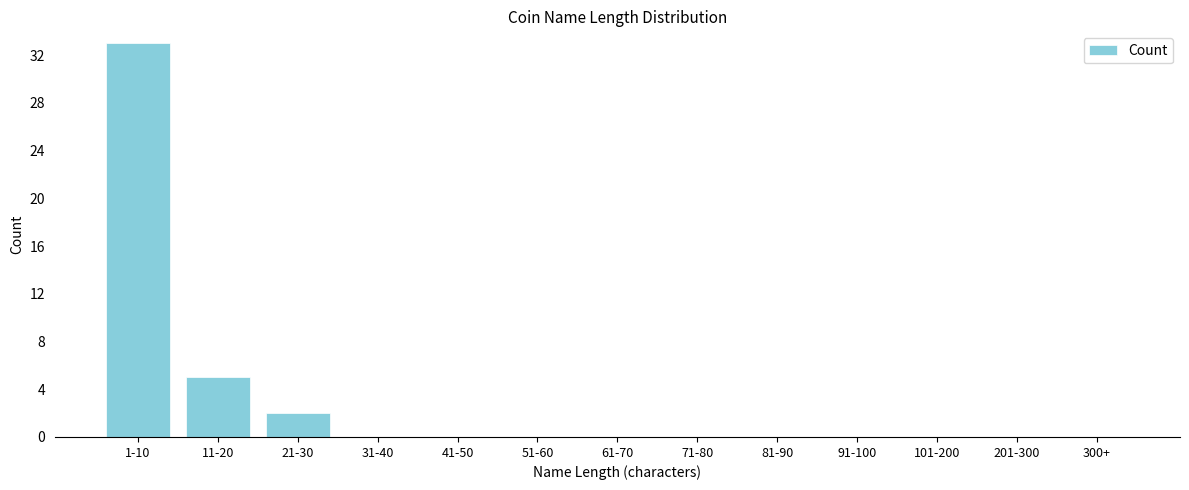

Reading right to left, transcribe all the data shown in this chart.

300+=0	201-300=0	101-200=0	91-100=0	81-90=0	71-80=0	61-70=0	51-60=0	41-50=0	31-40=0	21-30=2	11-20=5	1-10=33